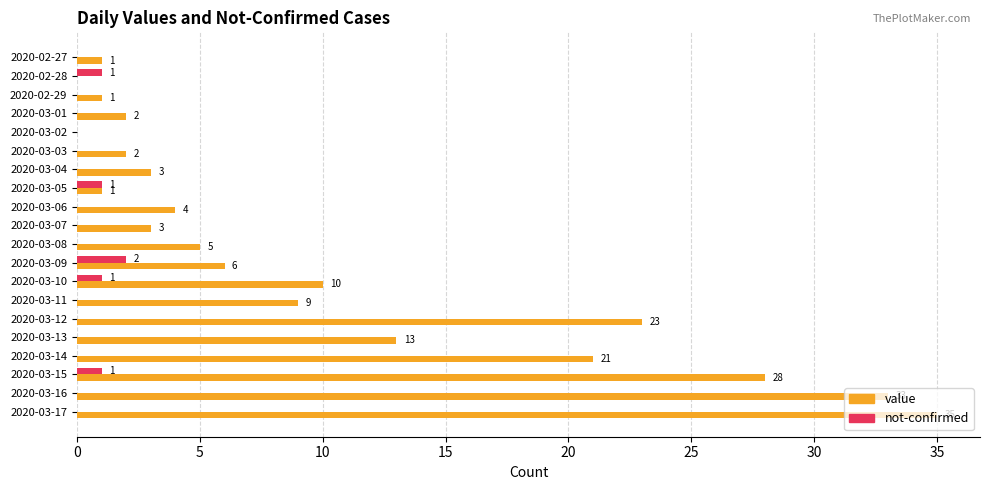

What is the maximum value shown in the chart?

35